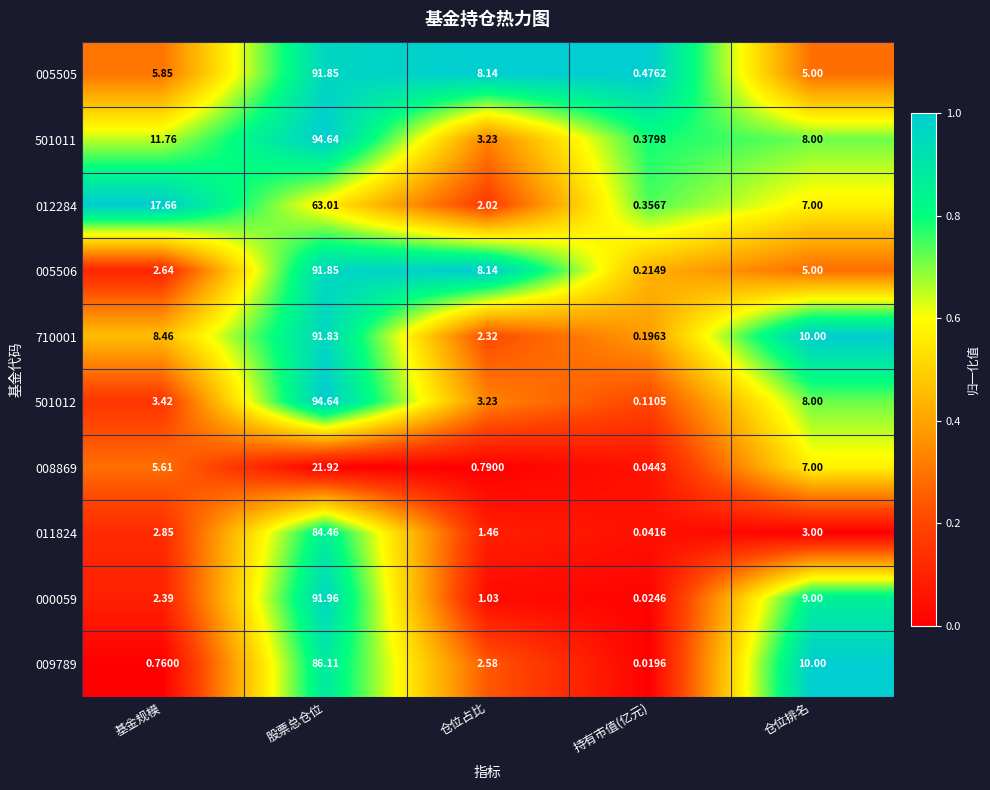

What is the total value across all series at 仓位排名?

72.0